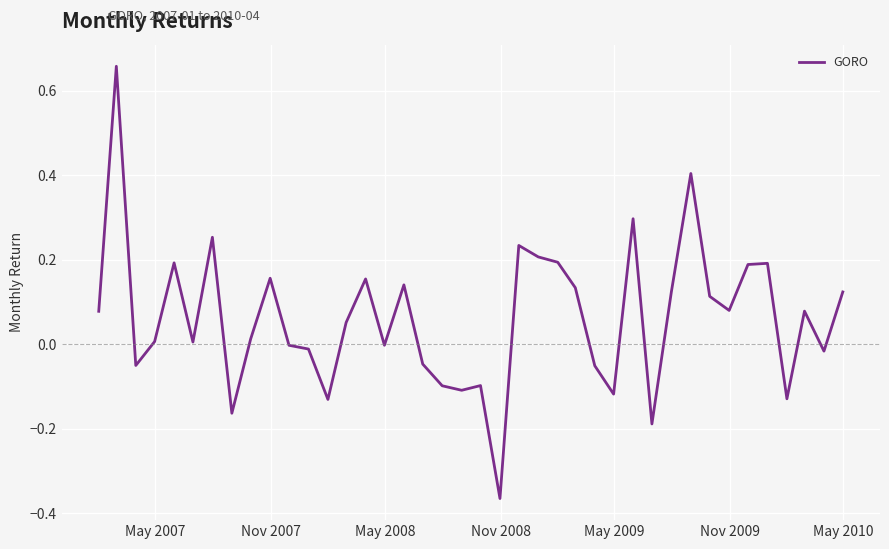

What is the difference between the maximum and minimum values?

1.0